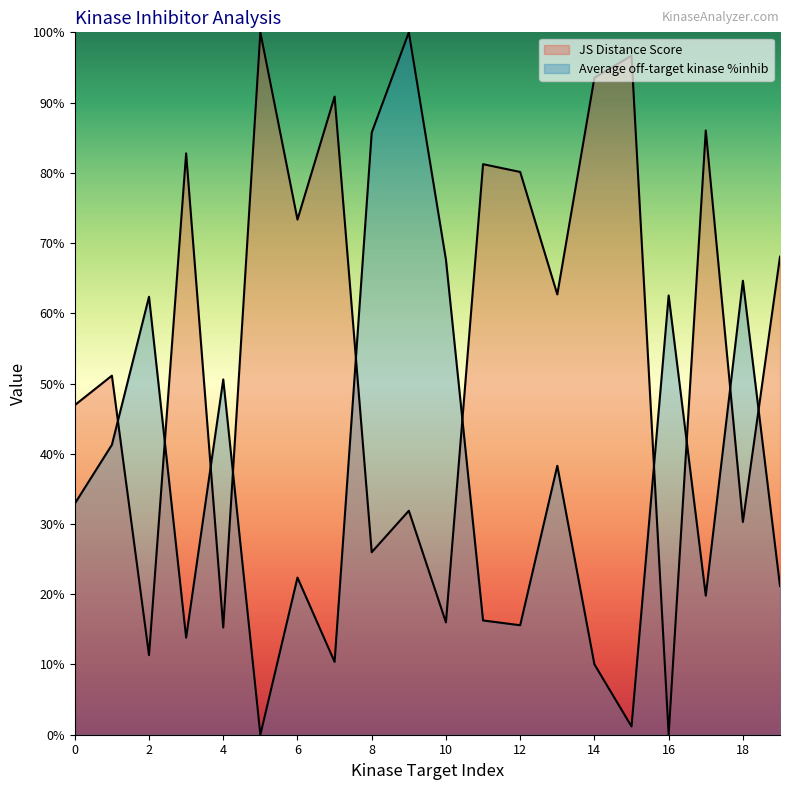

What is the value of the Average off-target kinase %inhib point at the 1st from the left?

0.3